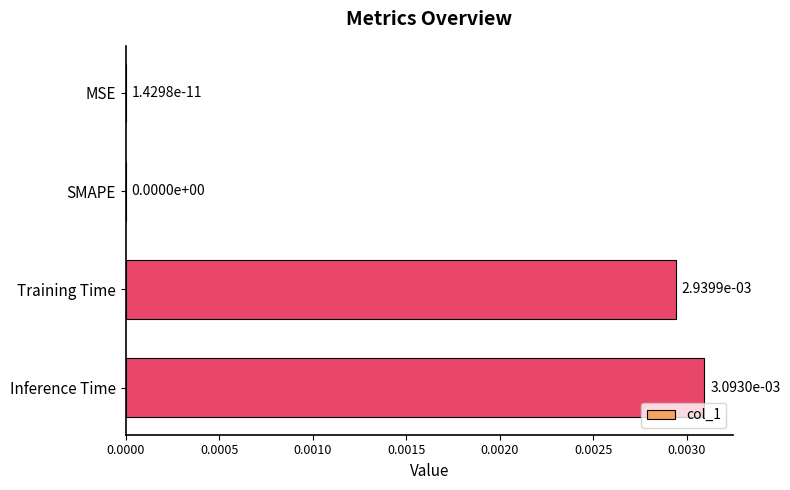

Between MSE and Inference Time, which is larger?

Inference Time